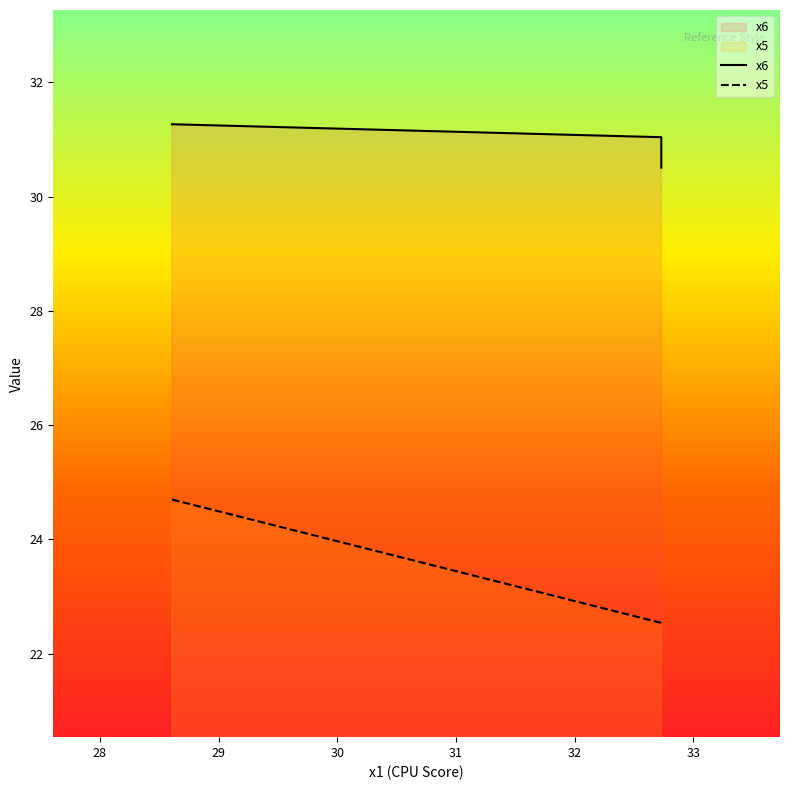

How many values in the x6 series exceed 31?

2